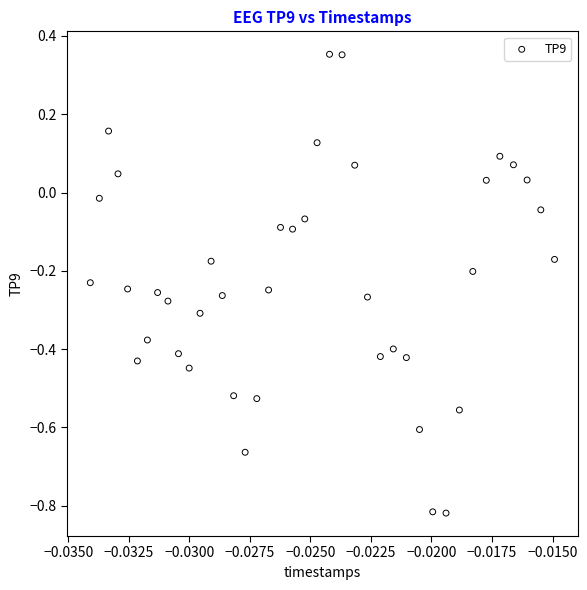

What is the range of Y values (max minus min)?

1.2